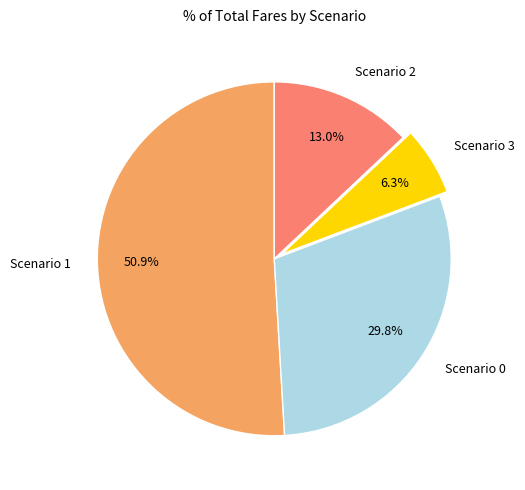

The Scenario 0 slice represents 30% of the pie. True or false?

True